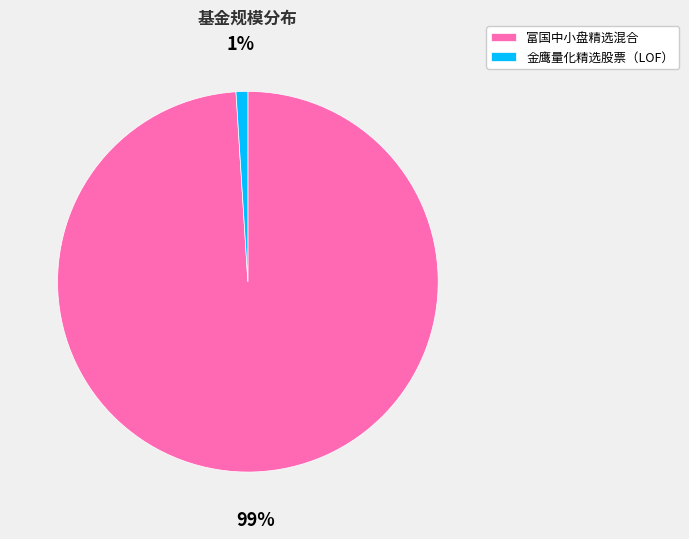

Count the number of slices in the pie.

2